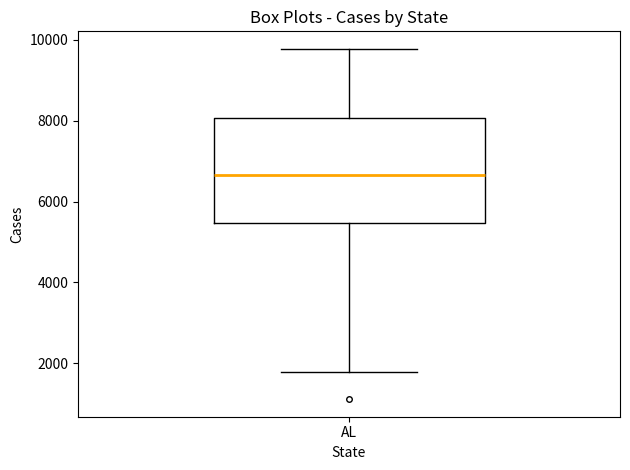

Where does the lower whisker of the box for AL end on the y-axis? The values are not printed on the chart, so give them approximately, as read against the axis.

1800